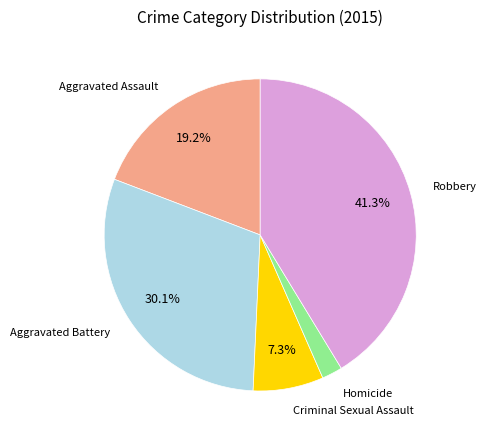

Which has a higher value, Homicide or Criminal Sexual Assault?

Criminal Sexual Assault